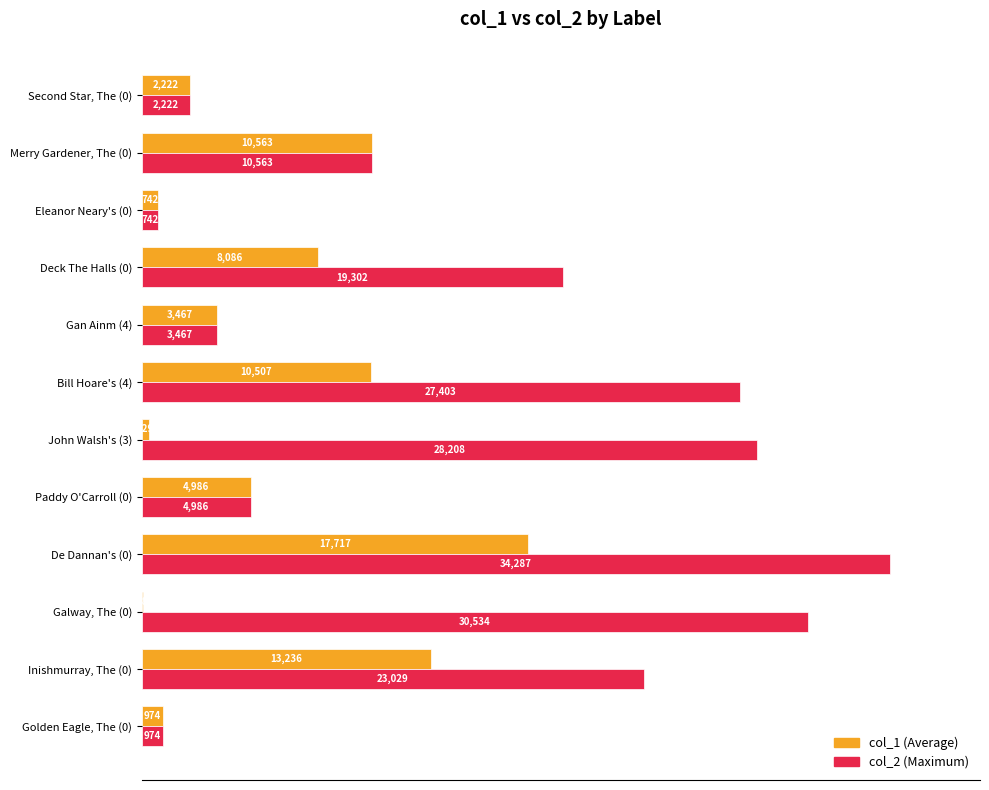

What is the total value across all series at Deck The Halls (0)?

27388